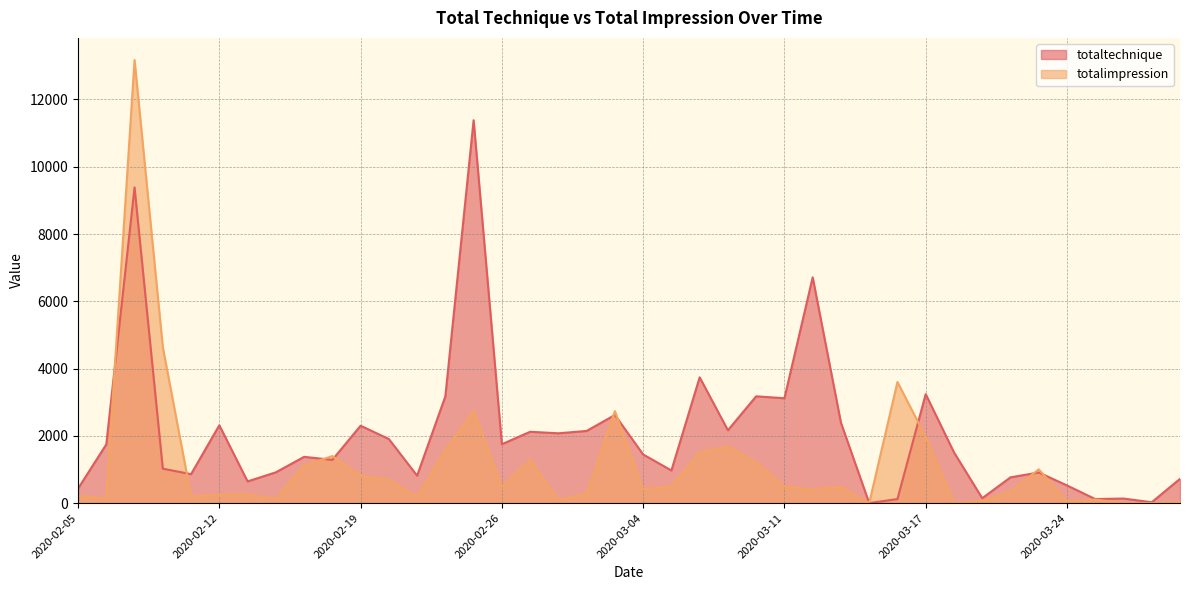

What is the sum of the totalimpression values at 2020-02-14 and 2020-02-20?

816.0